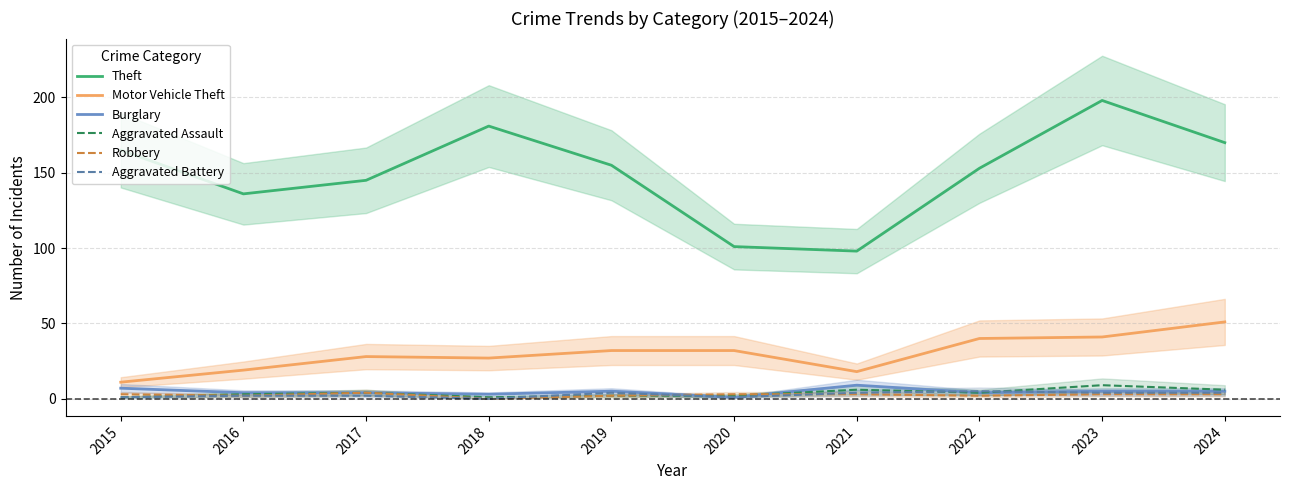

In Burglary, how many points are lower than both neighbors (excluding endpoints)?

3